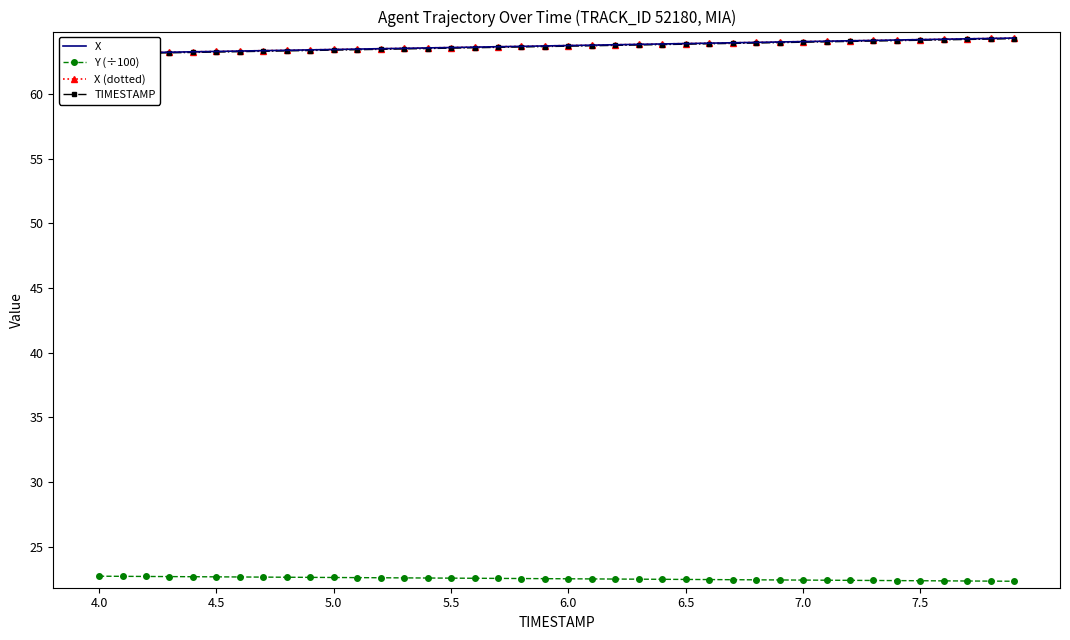

What is the sum of all X (dotted) values?

2549.3